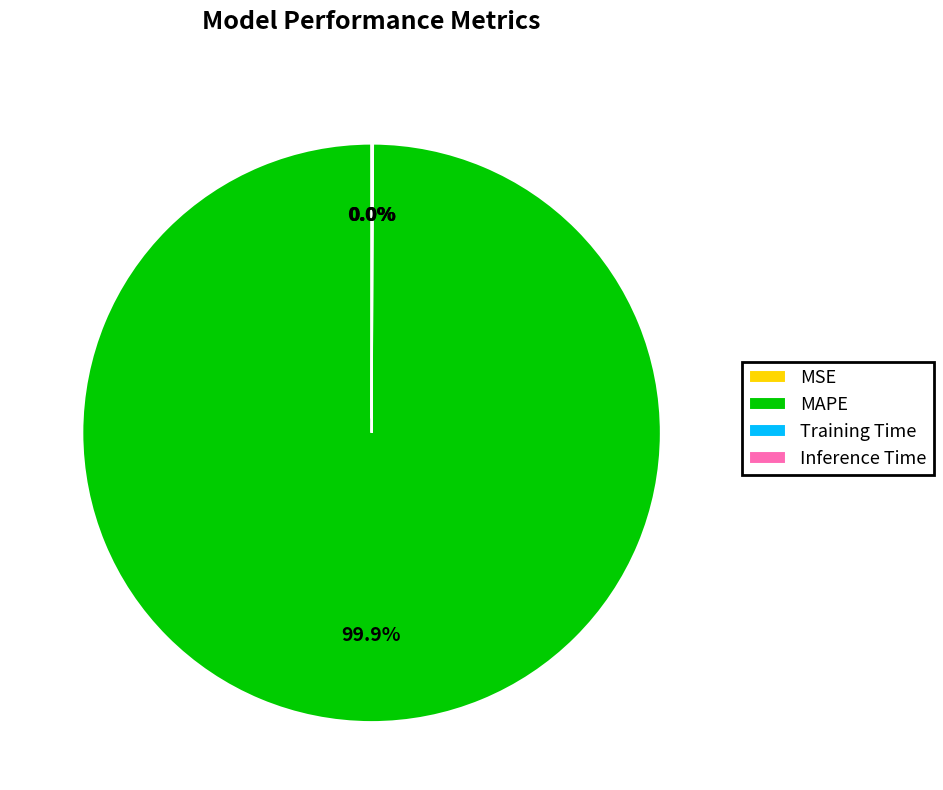

Is there any slice that represents more than half of the pie?

Yes